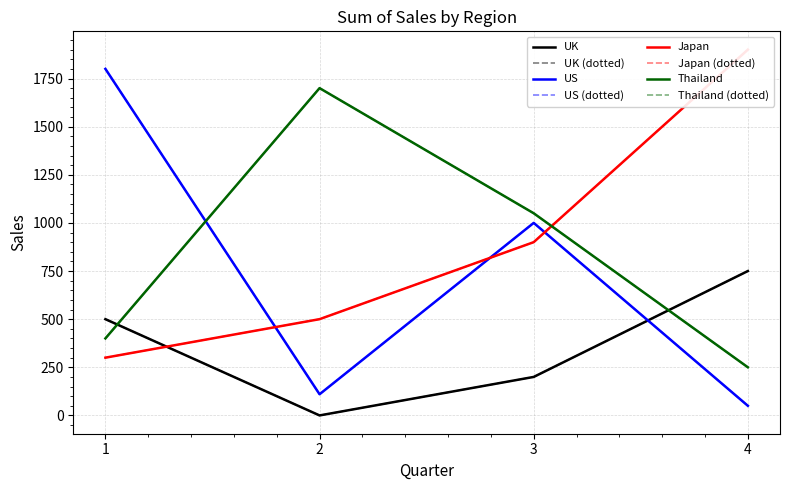

List the series in order of their peak value, lowest first.

UK, Thailand, US, Japan